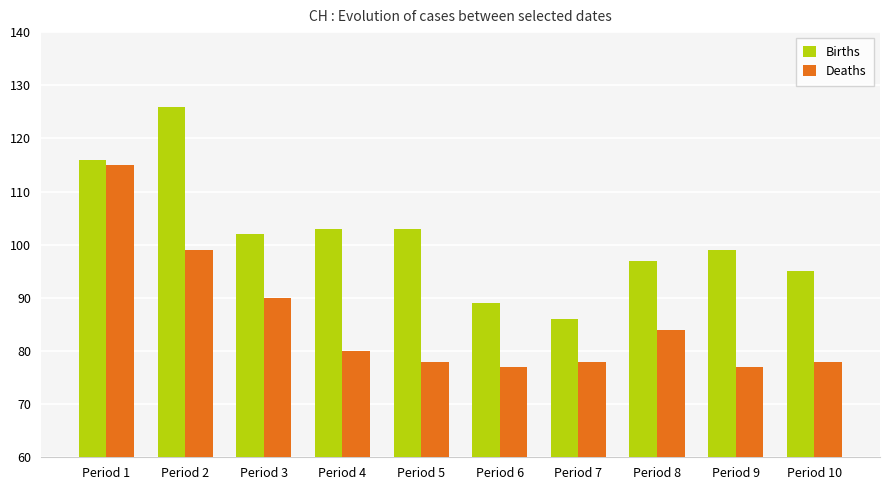

What is the value of the Births bar at the 2nd from the left?

126